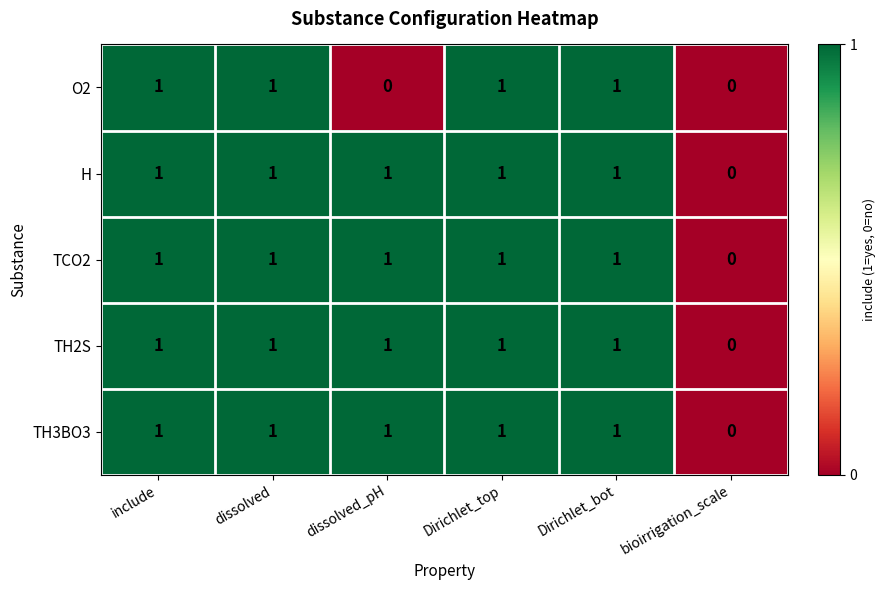

Which series changed the most between dissolved_pH and Dirichlet_top?

O2